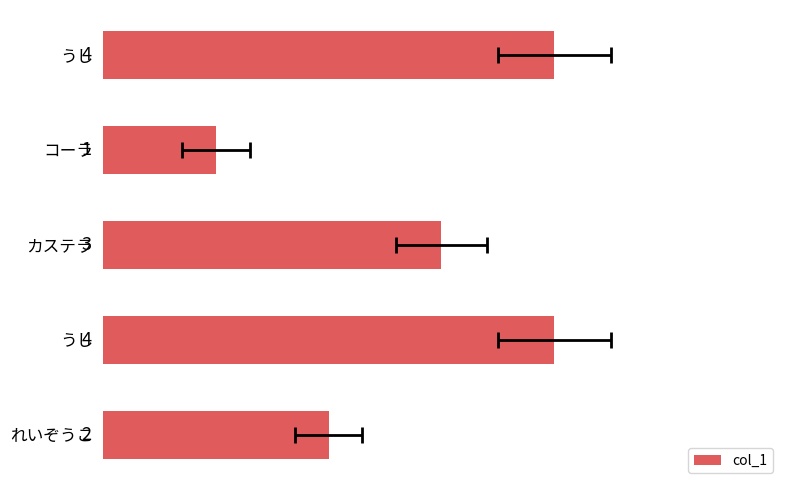

Are the bars grouped side by side (vs. stacked)?

No